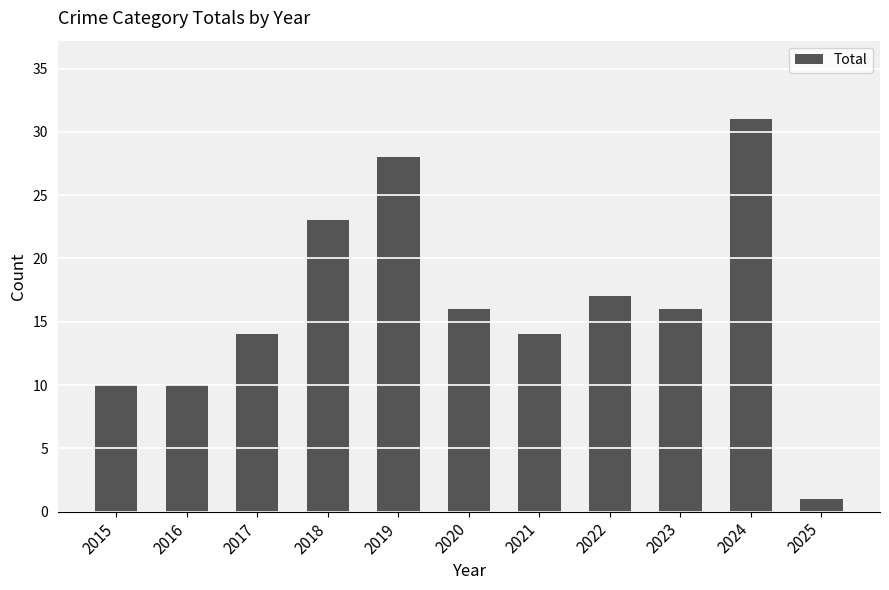

What is the smallest value displayed?

1